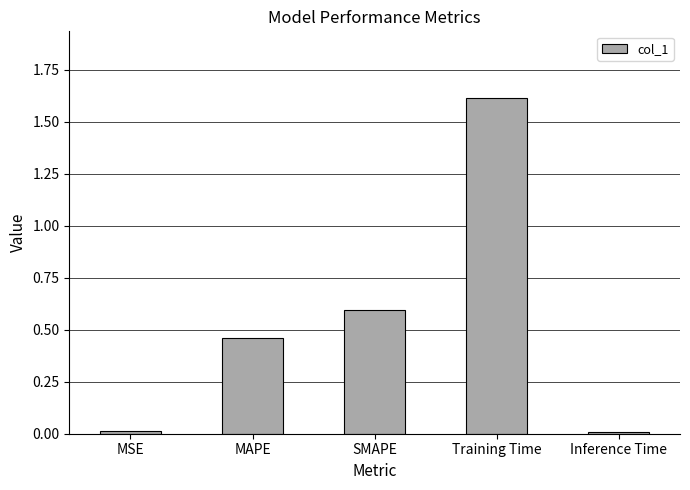

What is the label of the 5th bar from the right?

MSE